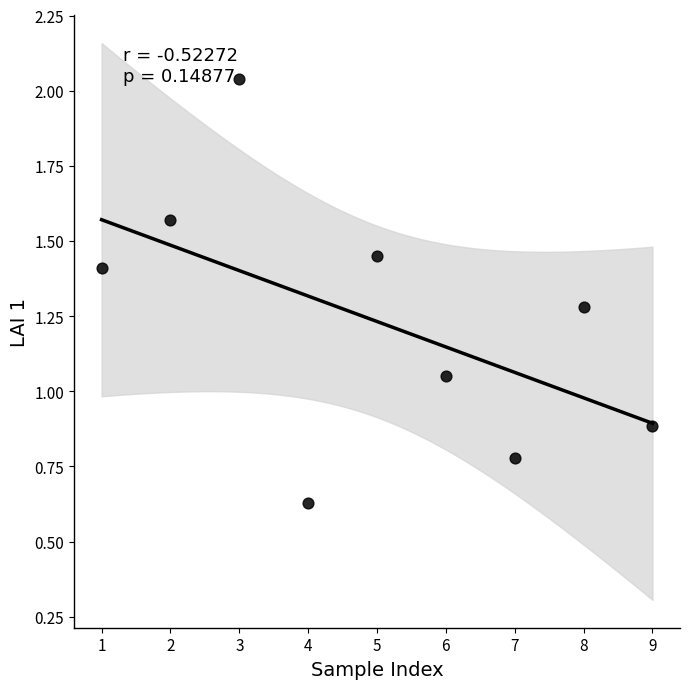

What is the average Y value?

1.2